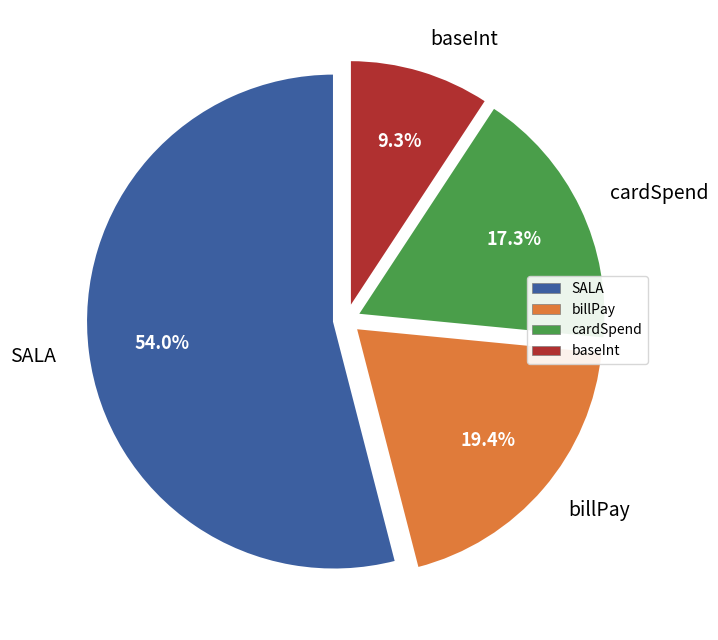

What is the ratio of the value at cardSpend to the value at SALA?

0.3